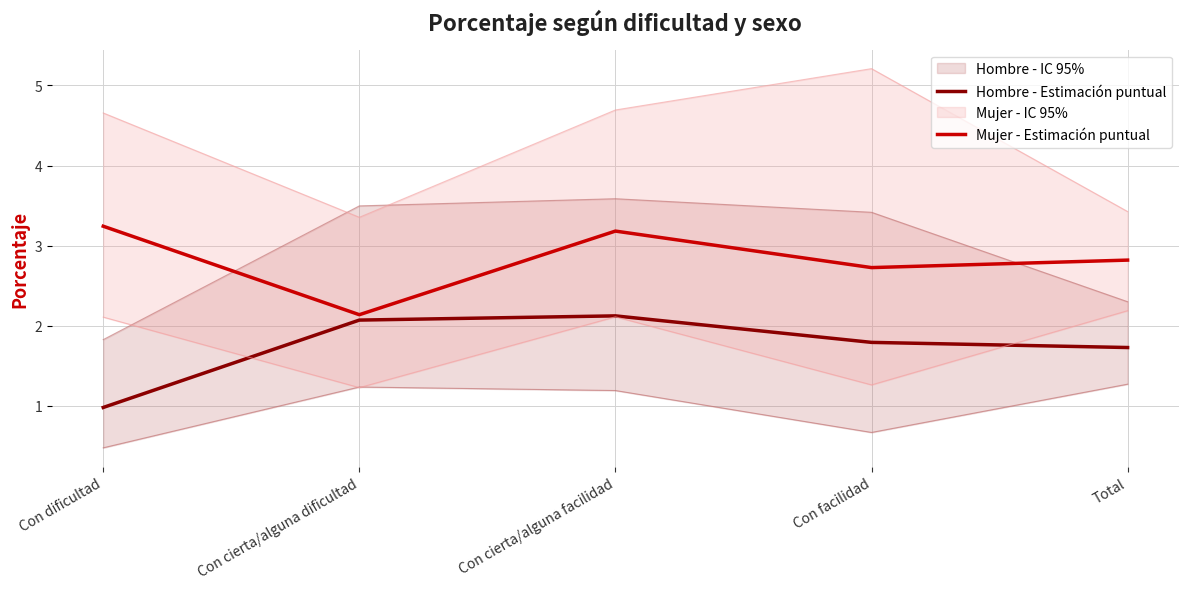

How many values in the Hombre - Estimación puntual series exceed 1?

4